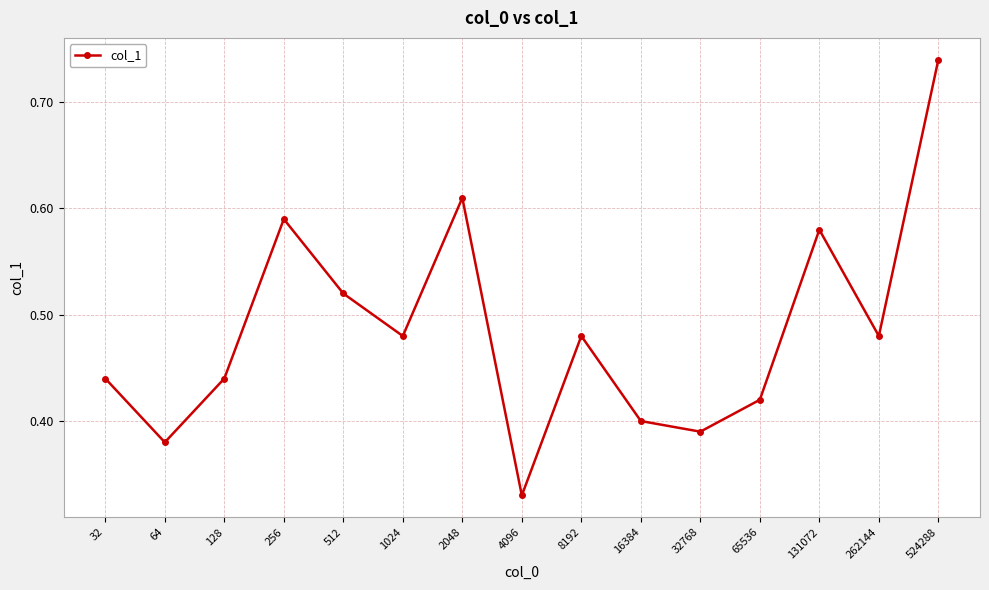

Count the values in the range 0 to 1.

15